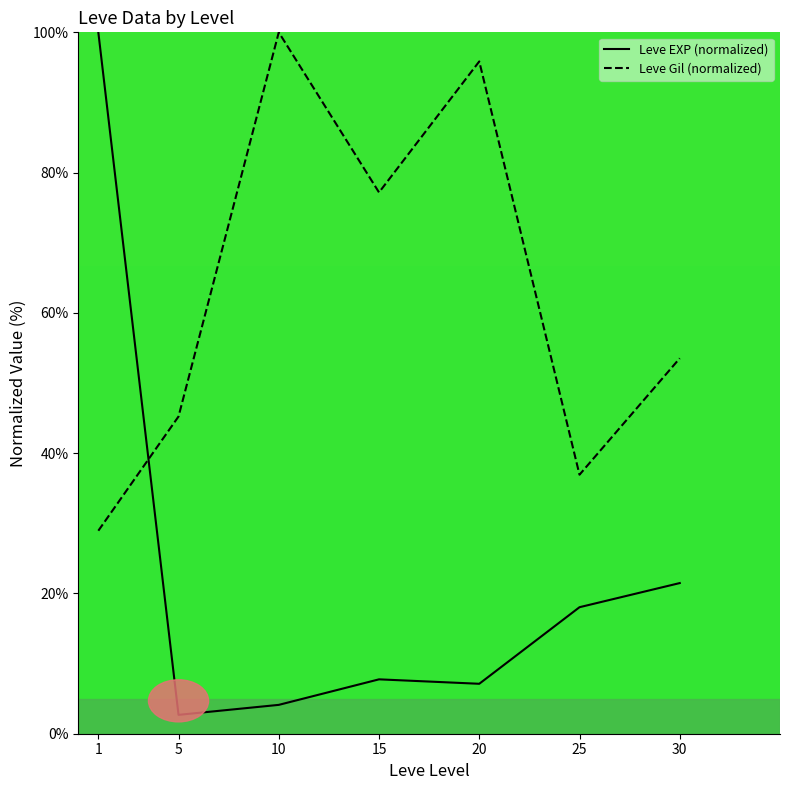

True or false: Leve Gil (normalized) has a value of 78.1 at 30.

False